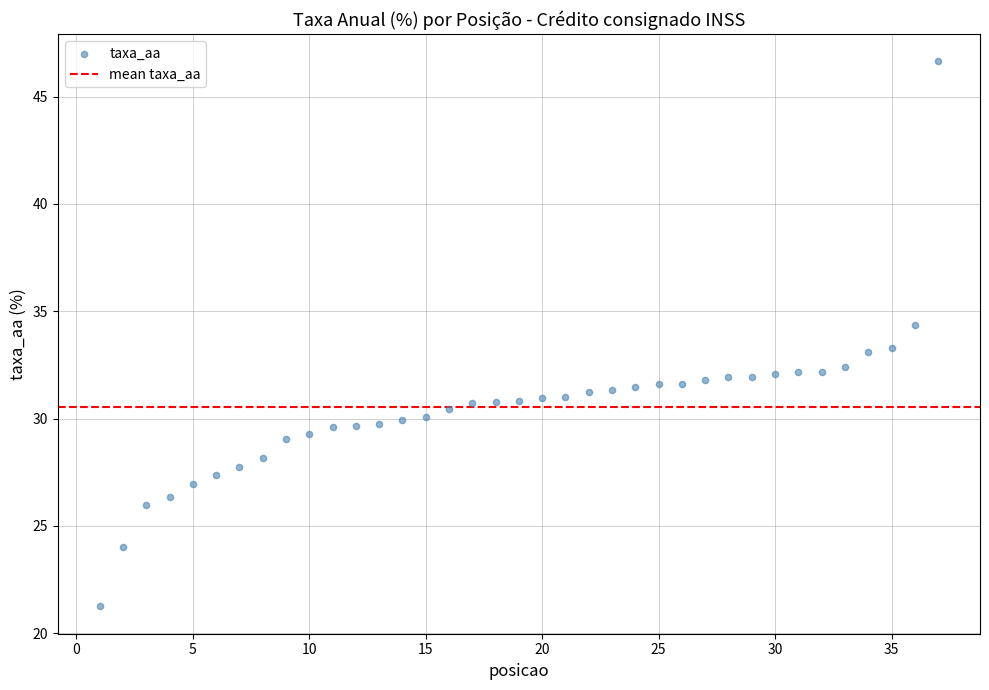

What is the range of Y values (max minus min)?

25.4